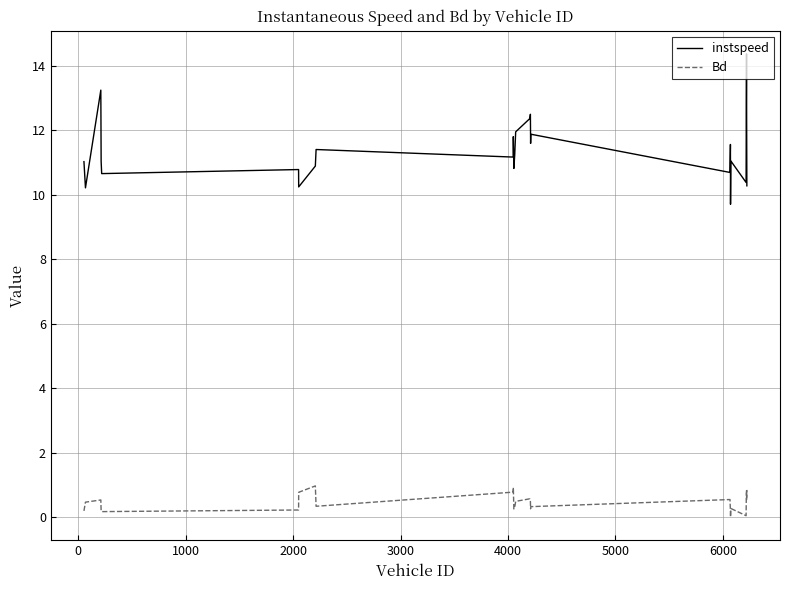

What is the difference between the maximum and second lowest values in the instspeed series?

4.2